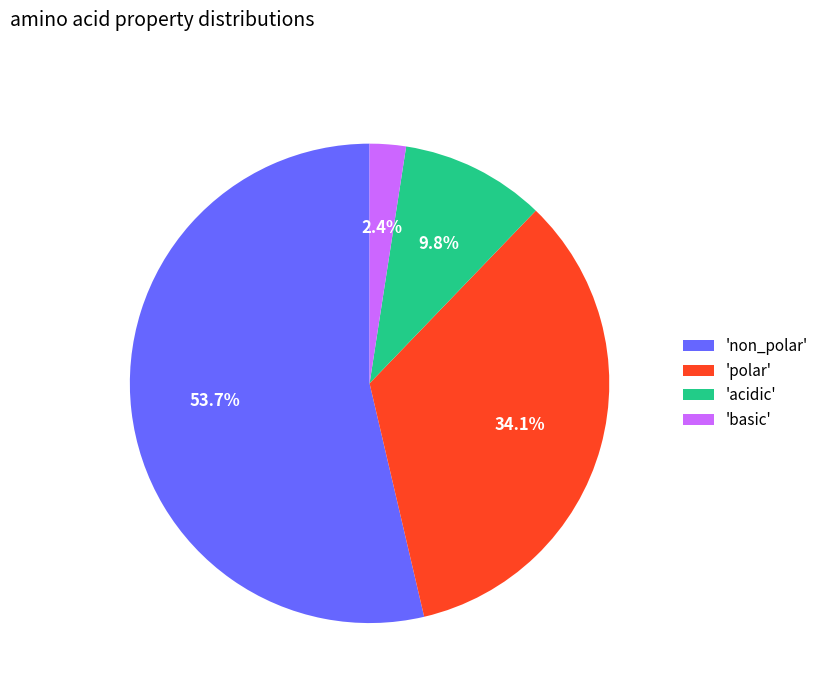

Between 'acidic' and 'non_polar', which is larger?

'non_polar'